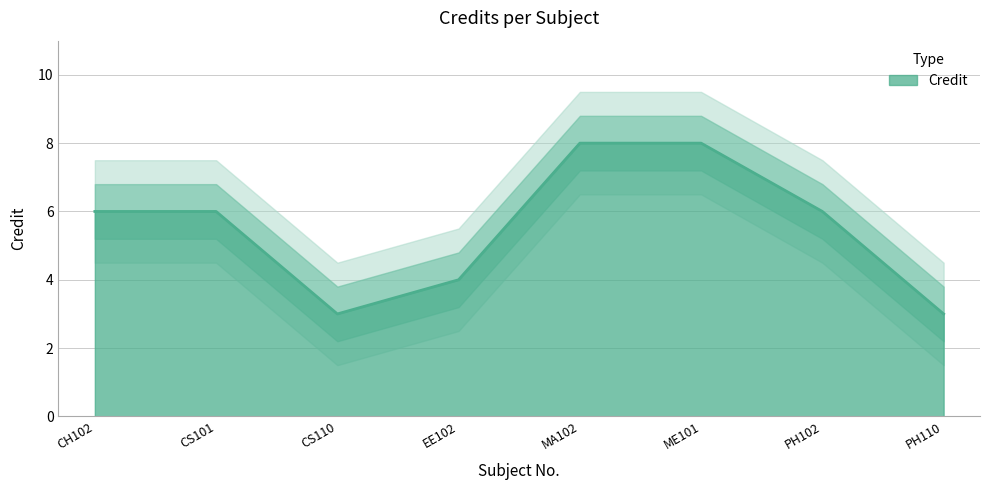

At which label is the value closest to 5?

CH102